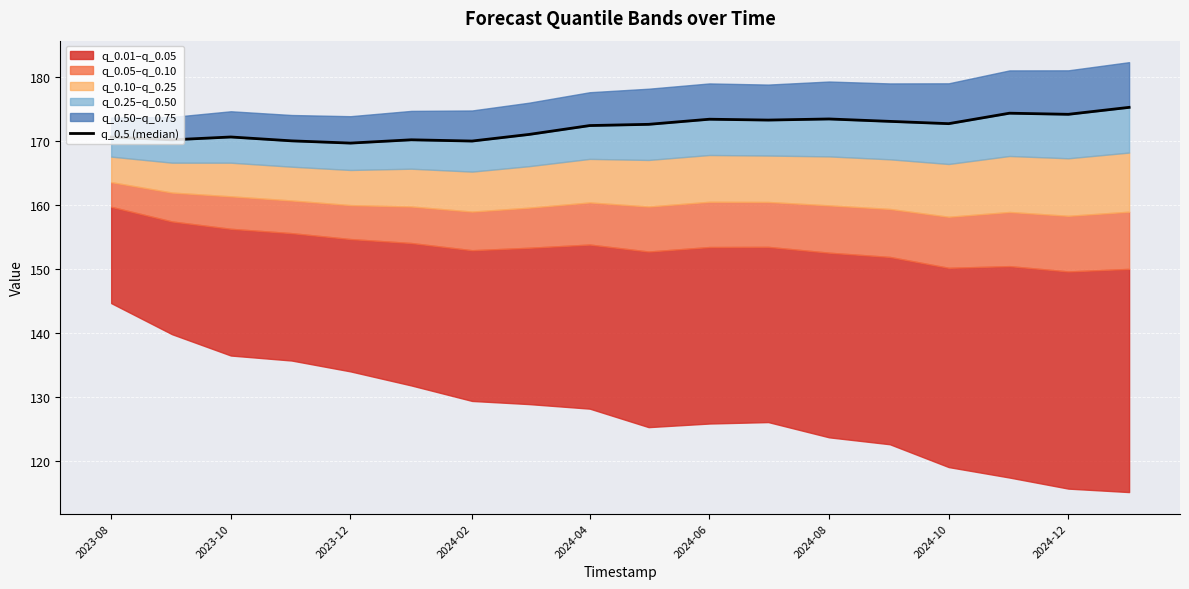

Count the number of values greater than 172.

10